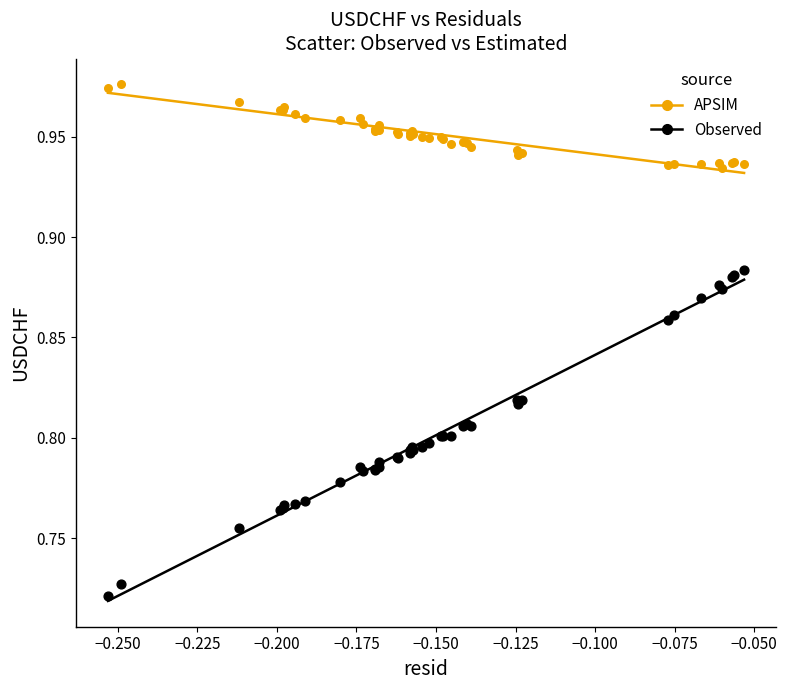

Which series has the largest Y range (max minus min)?

Observed